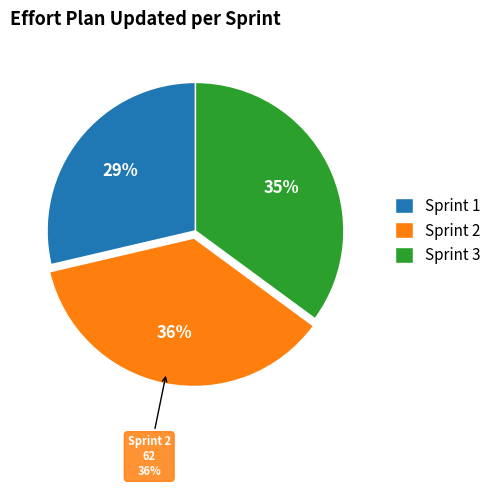

How much of the chart is everything except Sprint 1?

71.3%